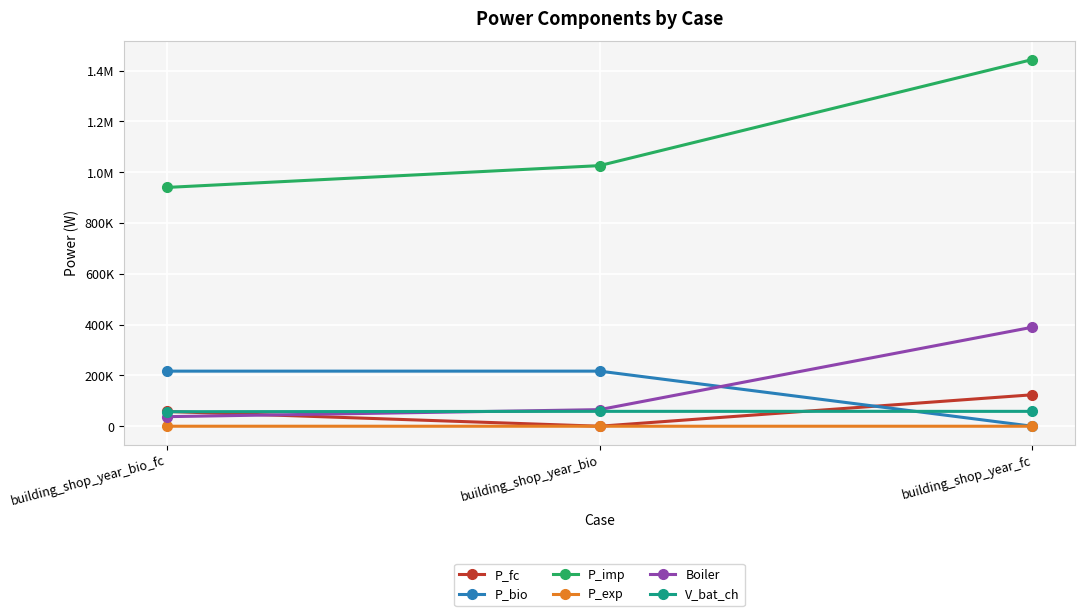

Does the chart have visible grid lines?

Yes